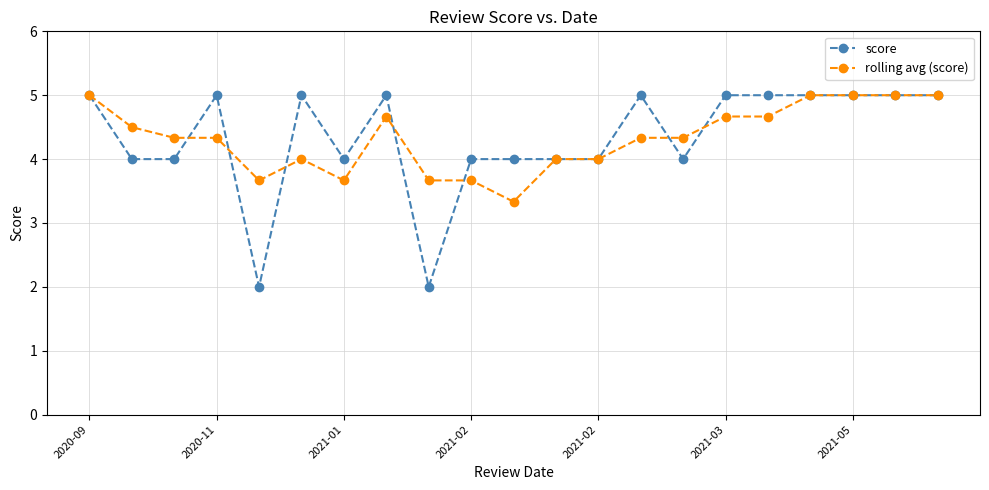

Reading left to right, transcribe all the data shown in this chart.

score: 5.0	4.0	4.0	5.0	2.0	5.0	4.0	5.0	2.0	4.0	4.0	4.0	4.0	5.0	4.0	5.0	5.0	5.0	5.0	5.0	5.0
rolling avg (score): 5.0	4.5	4.3	4.3	3.7	4.0	3.7	4.7	3.7	3.7	3.3	4.0	4.0	4.3	4.3	4.7	4.7	5.0	5.0	5.0	5.0